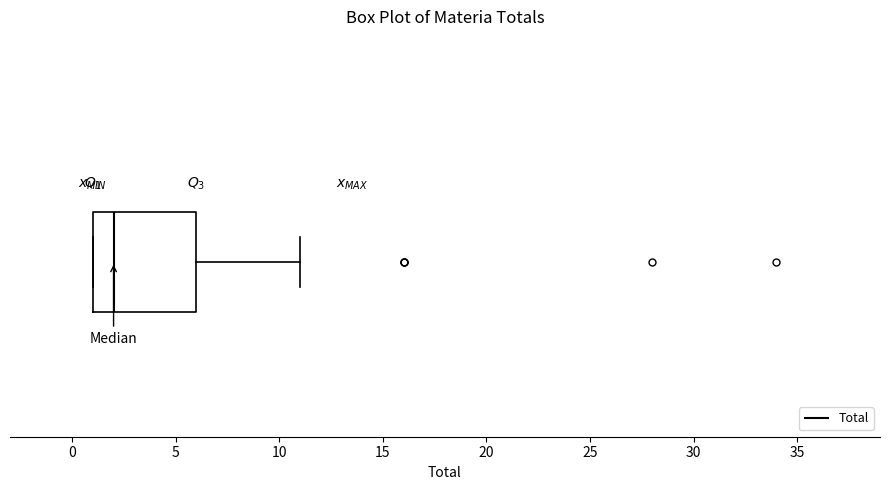

Where does the right whisker of the box end on the x-axis? The values are not printed on the chart, so give them approximately, as read against the axis.

11